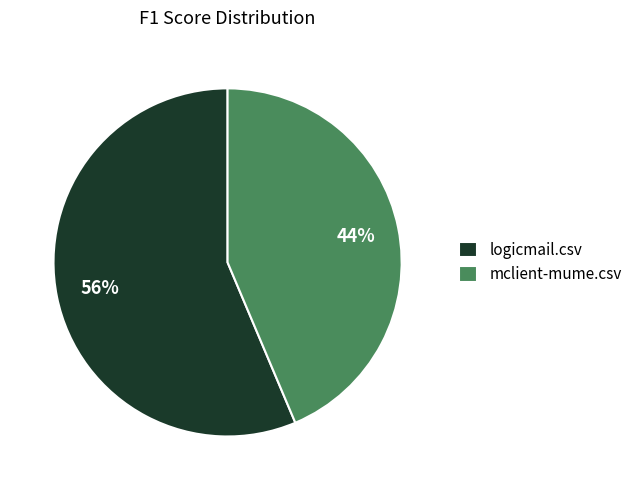

The mclient-mume.csv slice represents 44% of the pie. True or false?

True